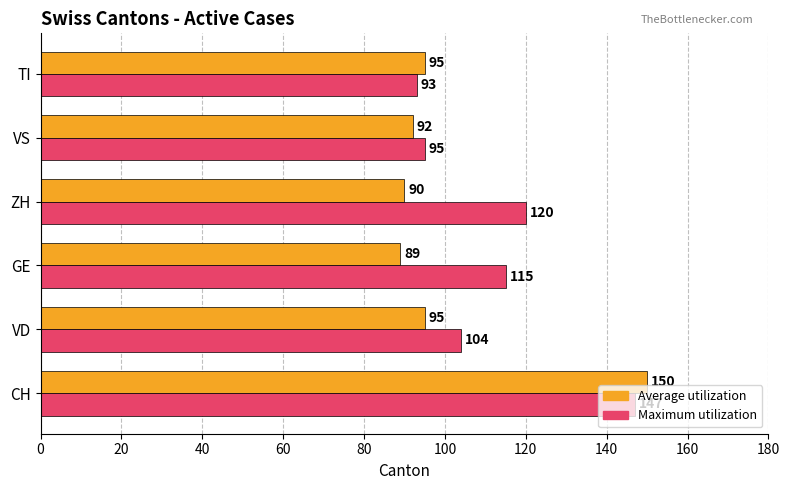

What are all the series names shown in the legend?

Average utilization, Maximum utilization